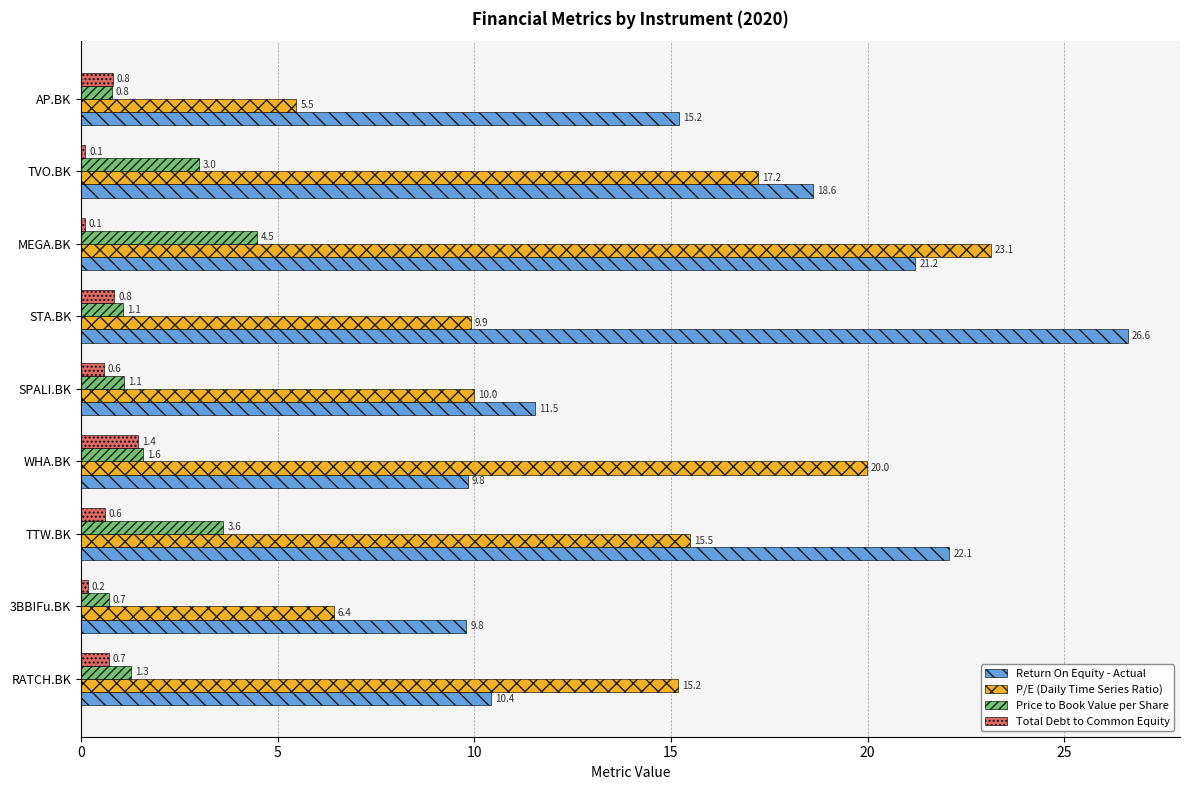

What is the average value of the Total Debt to Common Equity series?

0.6